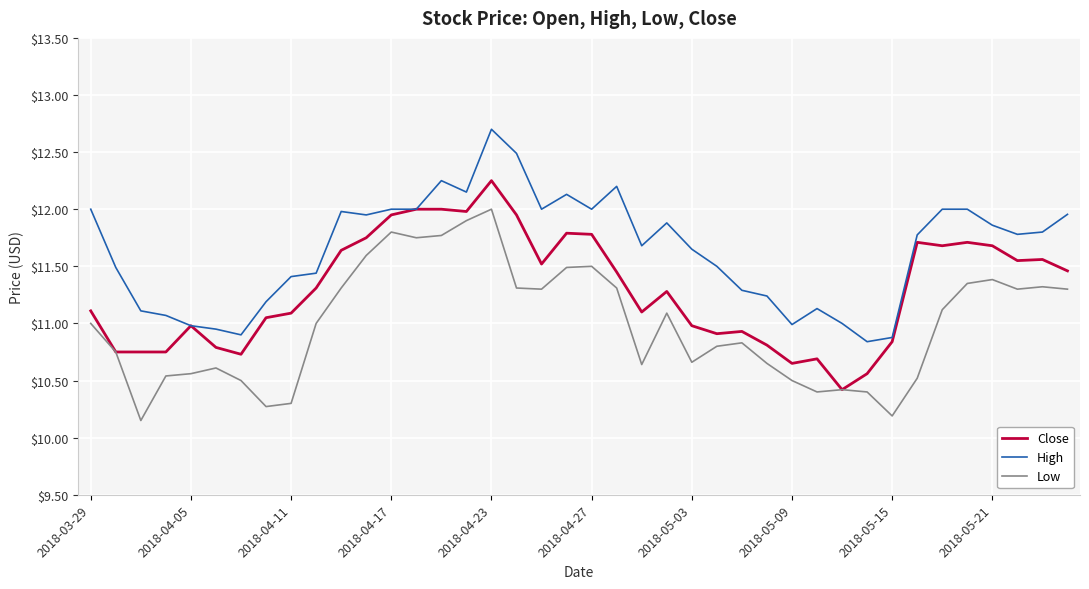

List the series in order of their overall mean, lowest first.

Low, Close, High